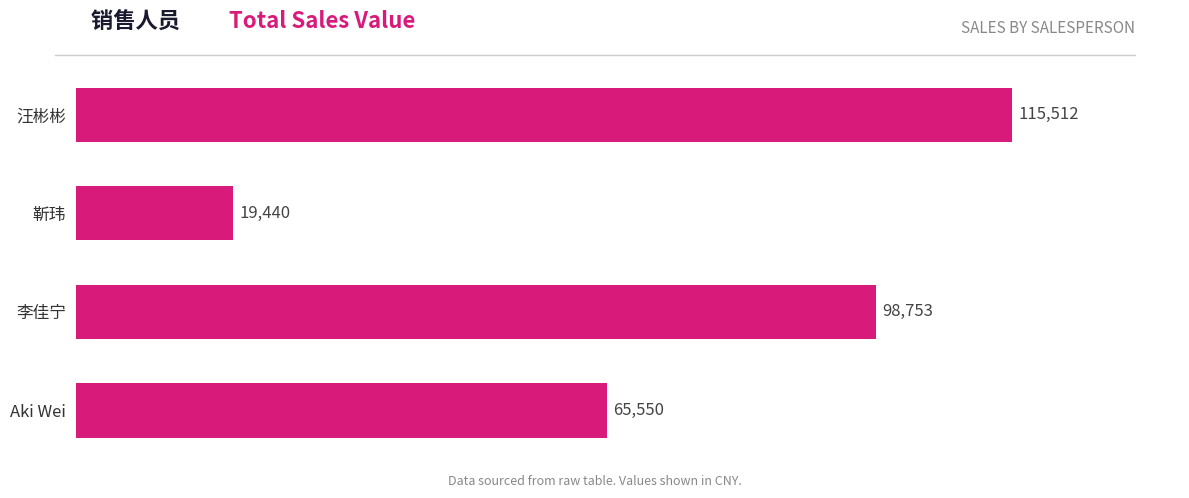

What is the smallest value displayed?

19440.0